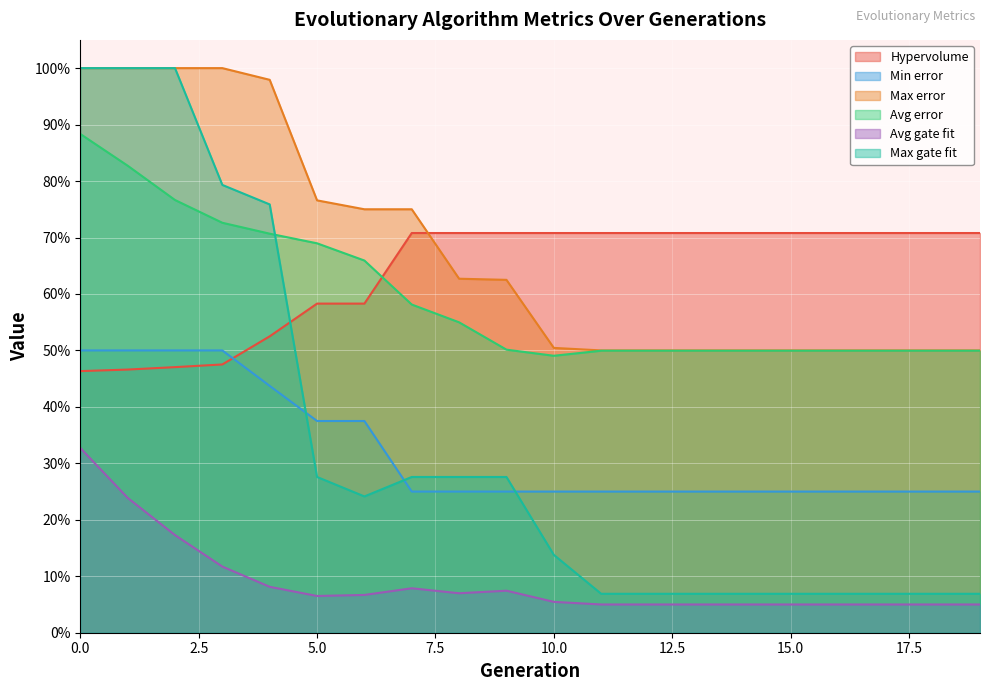

Which series has the widest spread of values?

Max gate fit